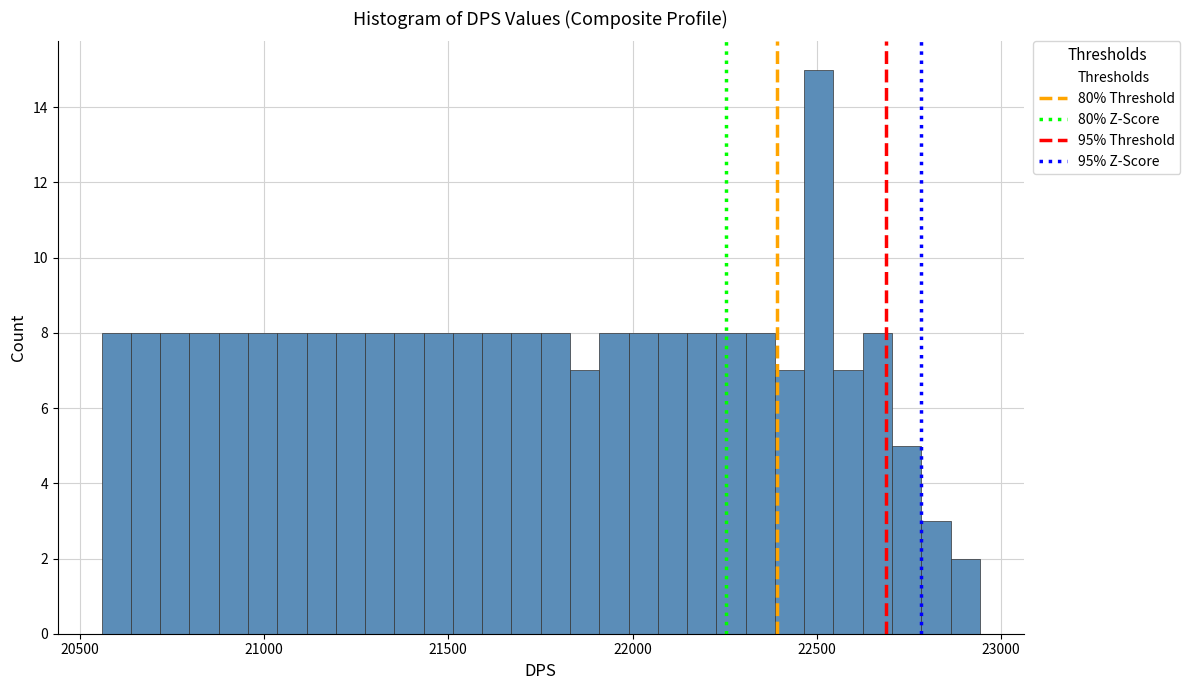

Read against the x-axis, roughly where is the centre of the tallest bar?

22500